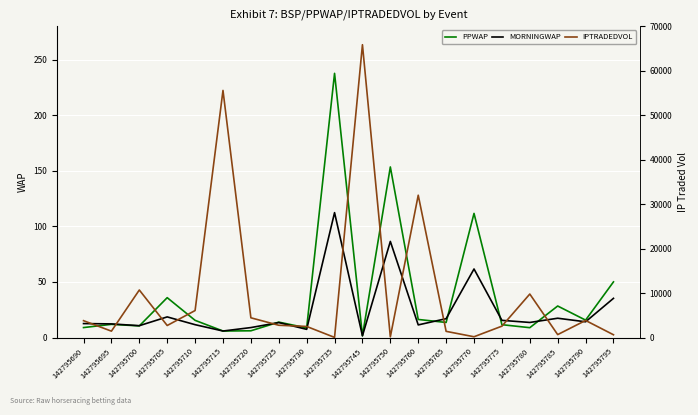

What are all the series names shown in the legend?

PPWAP, MORNINGWAP, IPTRADEDVOL